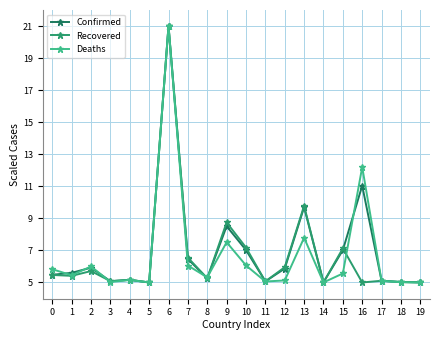

Which series has the largest total across all categories?

Confirmed